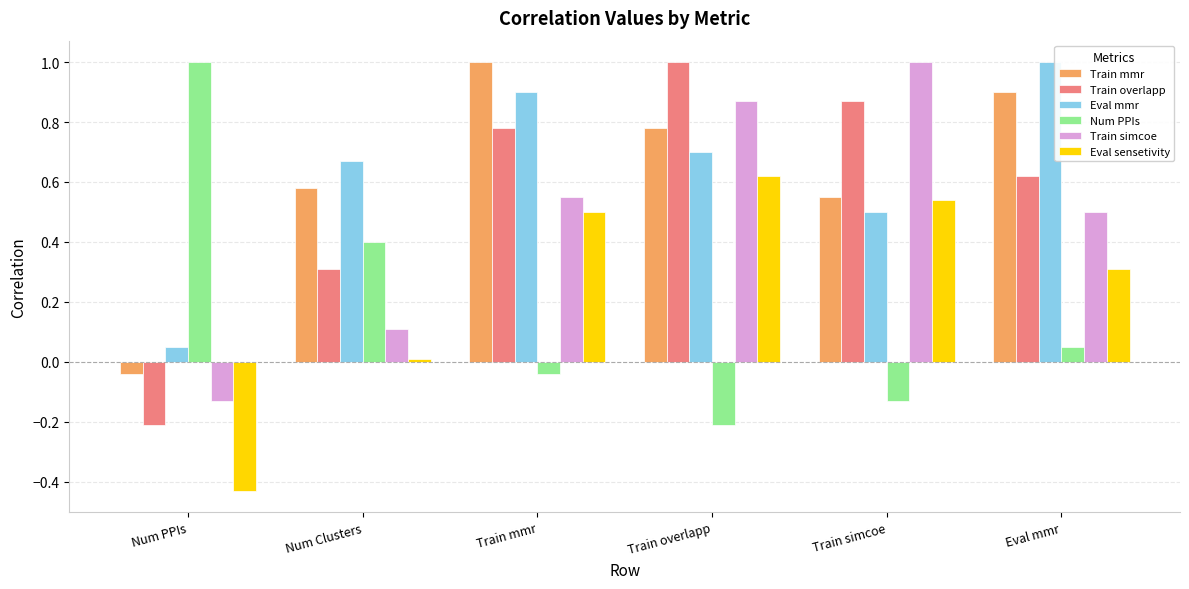

At how many categories does at least one series exceed 0?

6